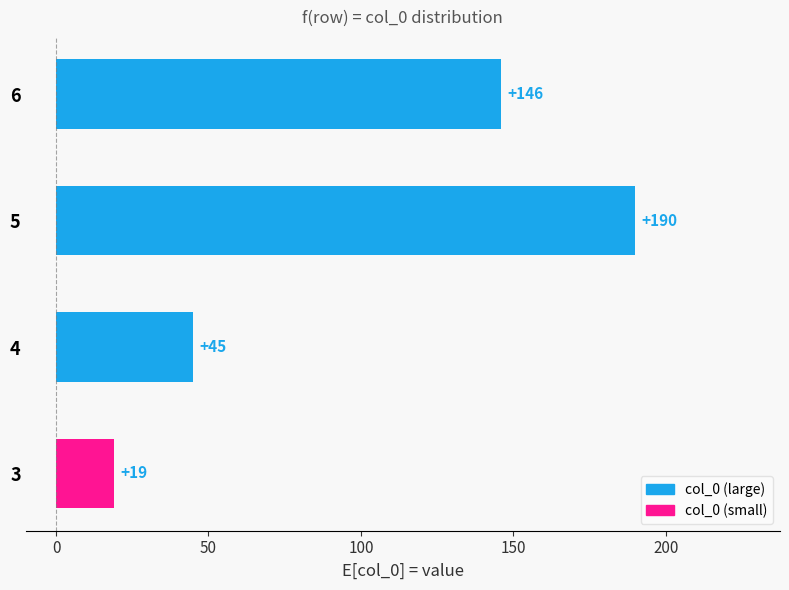

List the labels in order of value, smallest first.

3, 4, 6, 5